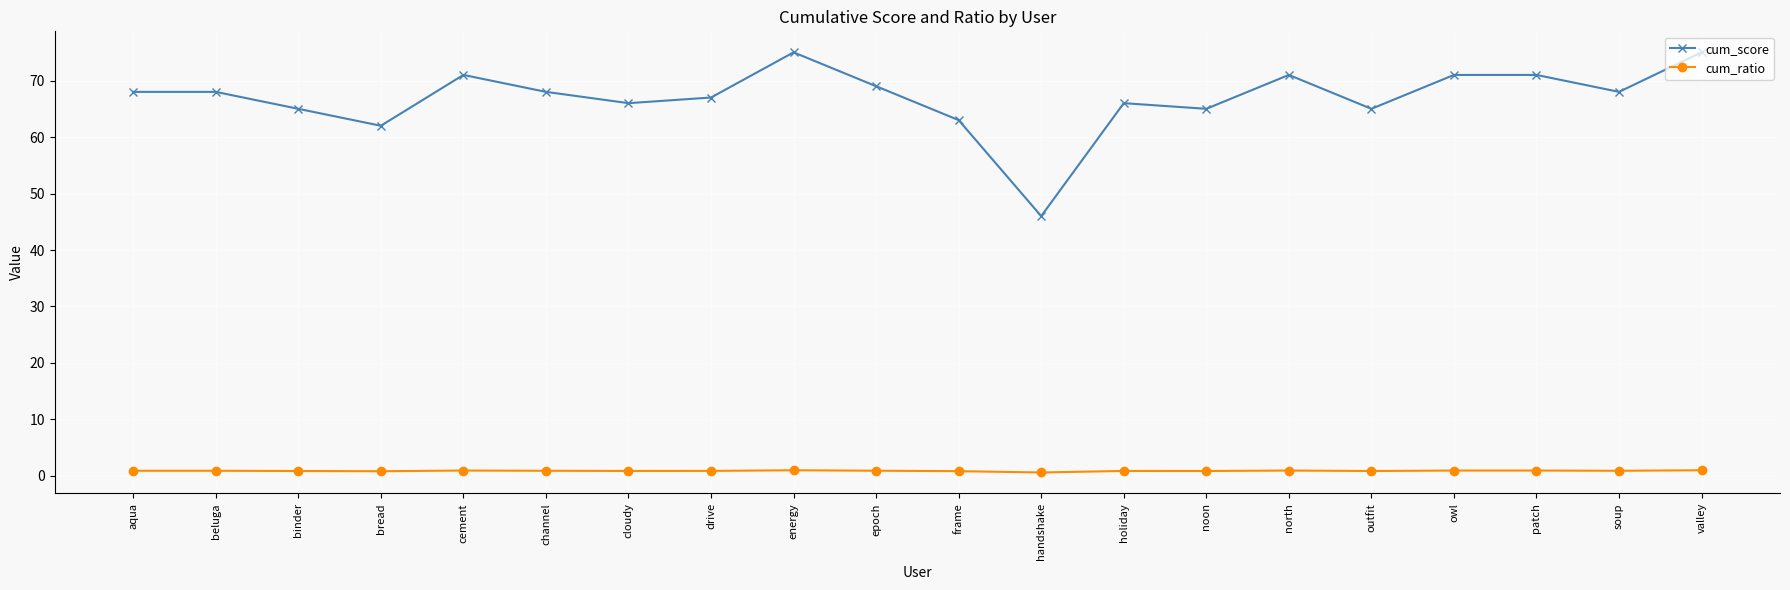

How many categories are shown in the chart?

20